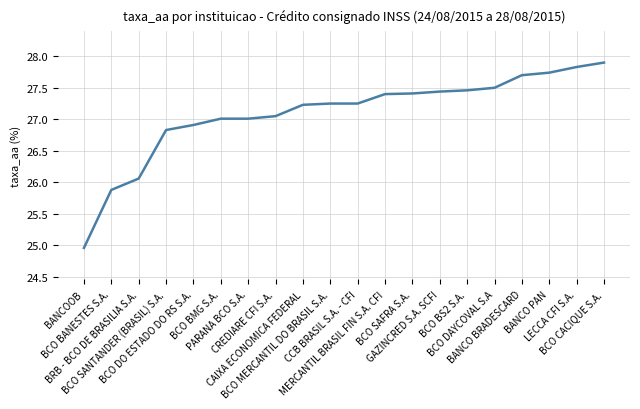

What is the maximum value shown in the chart?

27.9